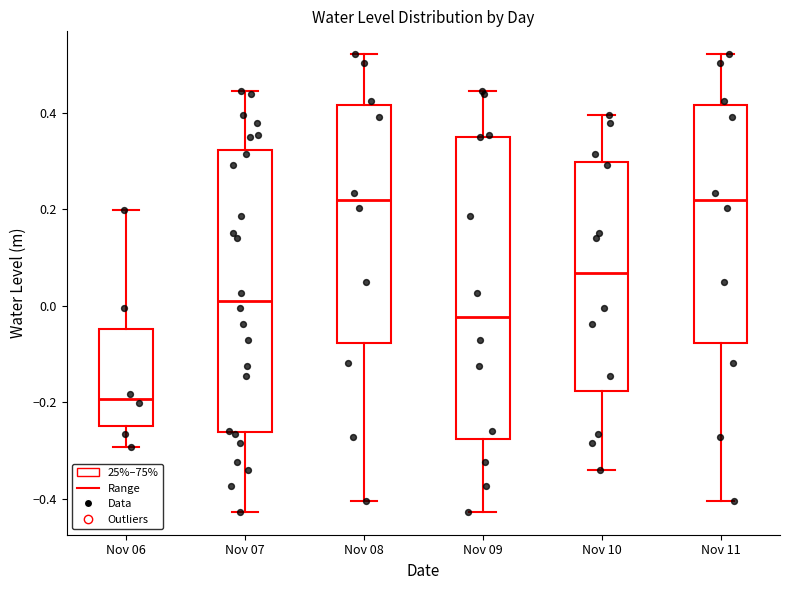

Reading left to right, transcribe this box plot: for each box, give where its median line is, the range the box spans, and where its two whiskers end, as read against the y-axis. The values are not printed on the chart, so give them approximately, as read against the axis.

Nov 06: median -0.20, box -0.24 to -0.04, whiskers -0.30 to 0.20
Nov 07: median 0.00, box -0.26 to 0.32, whiskers -0.42 to 0.44
Nov 08: median 0.22, box -0.08 to 0.42, whiskers -0.40 to 0.52
Nov 09: median -0.02, box -0.28 to 0.36, whiskers -0.42 to 0.44
Nov 10: median 0.06, box -0.18 to 0.30, whiskers -0.34 to 0.40
Nov 11: median 0.22, box -0.08 to 0.42, whiskers -0.40 to 0.52